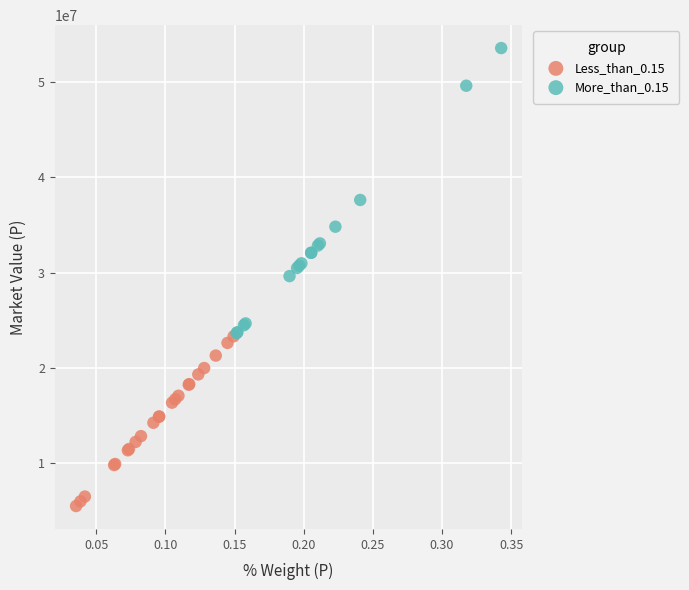

Which series reaches the minimum Y coordinate?

Less_than_0.15